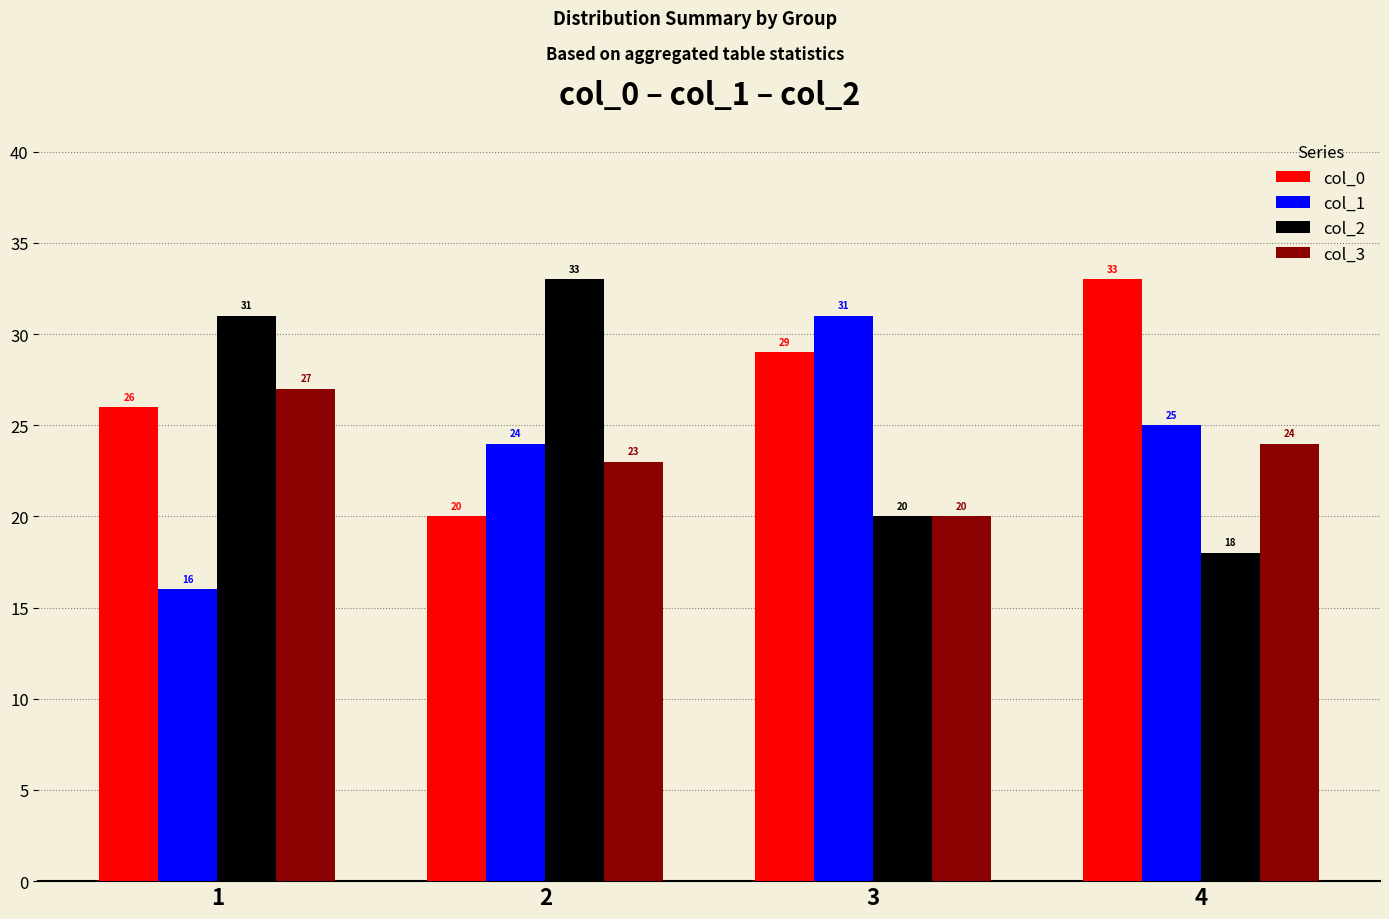

Between 1 and 4, which series saw the biggest shift?

col_2